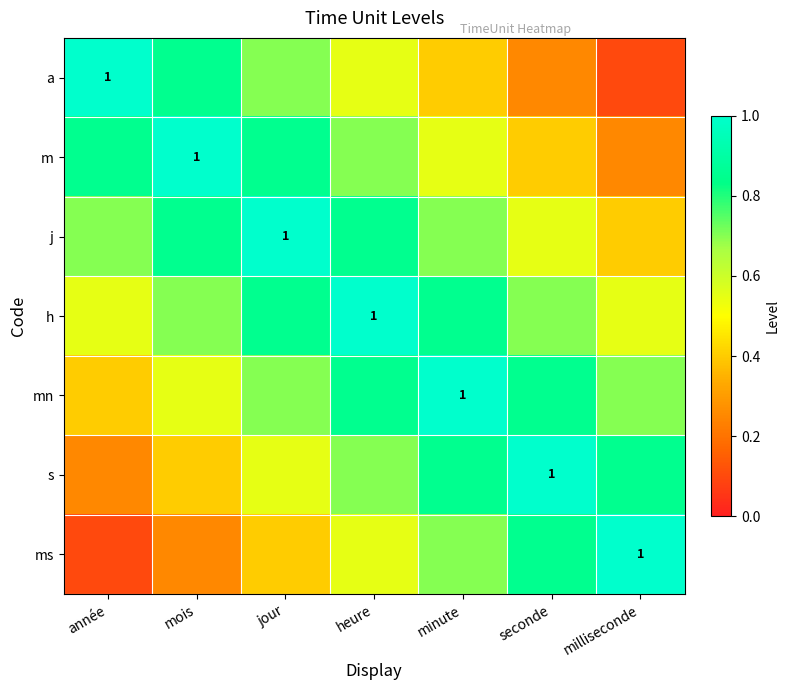

What is the difference between the highest and lowest values at milliseconde?

0.9